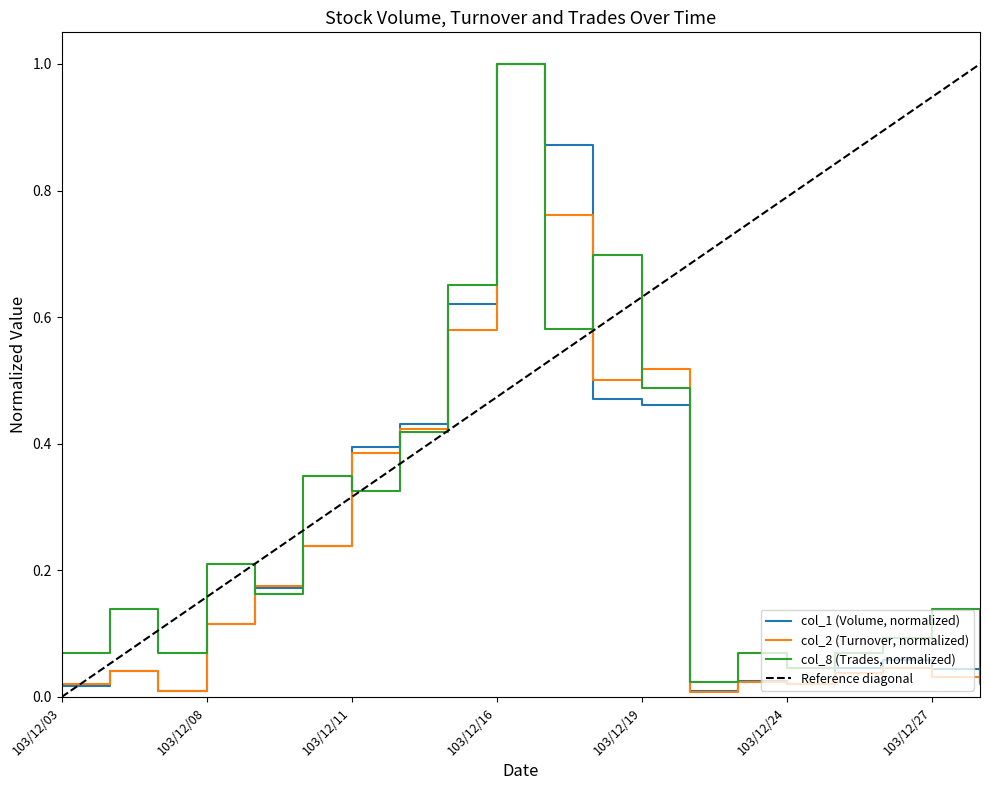

The value of col_2 (Turnover) at 103/12/19 is 0.5. True or false?

True